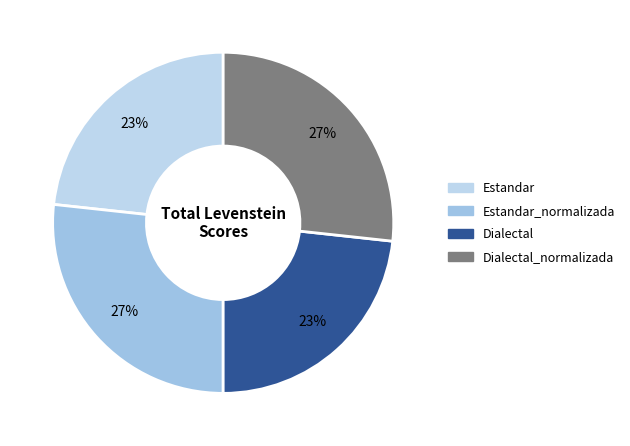

Rank the categories by value from lowest to highest.

Estandar, Dialectal, Estandar_normalizada, Dialectal_normalizada